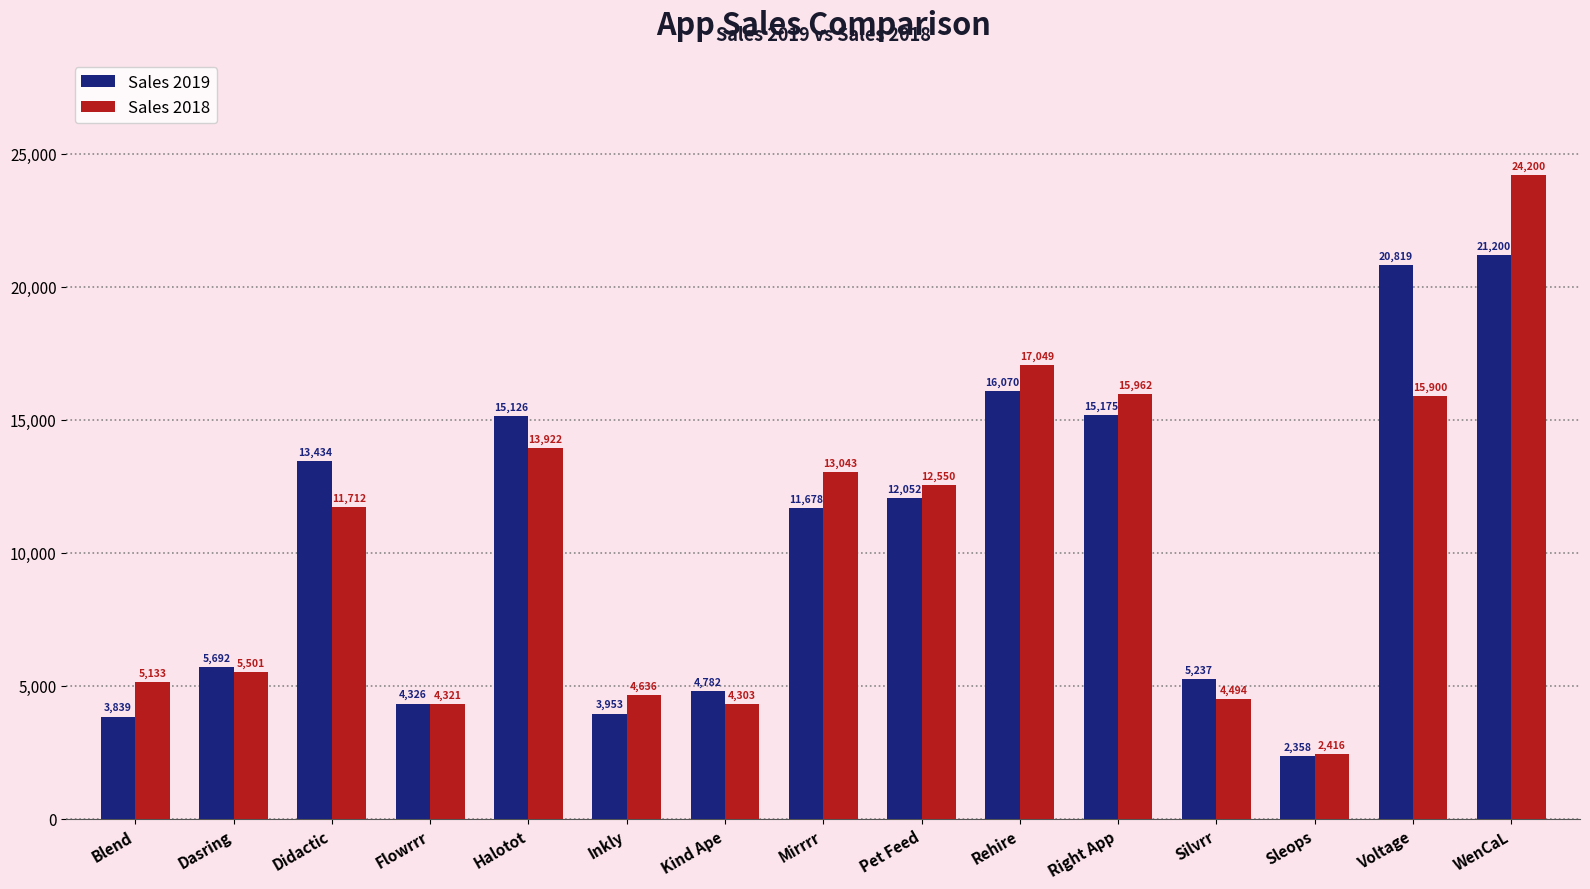

What is the difference between the maximum and second lowest values in the Sales 2018 series?

19897